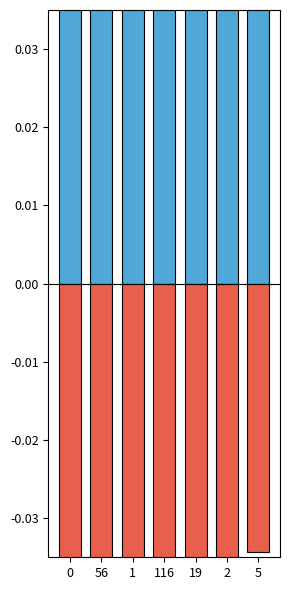

Which series has the widest spread of values?

positive